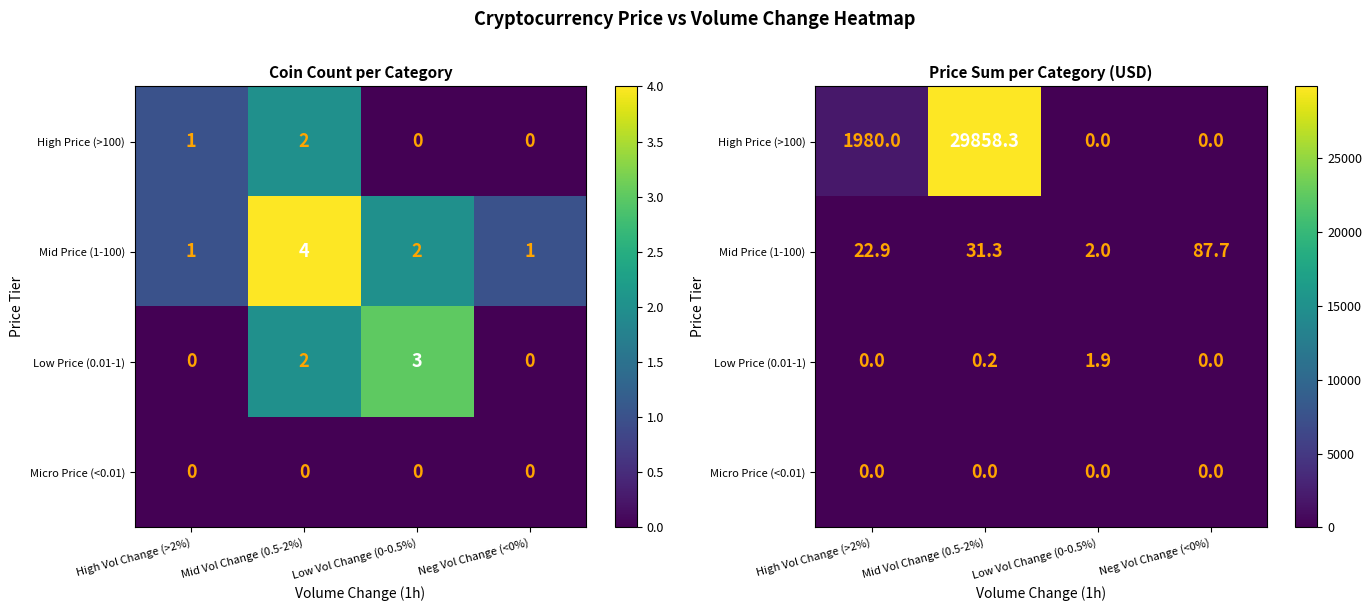

Read the Mid Price (1-100) value at Mid Vol Change (0.5-2%).

31.3